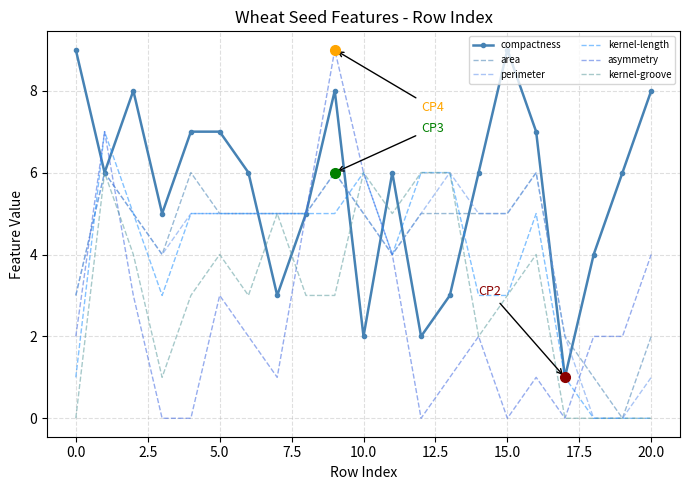

Which series has the widest spread of values?

asymmetry